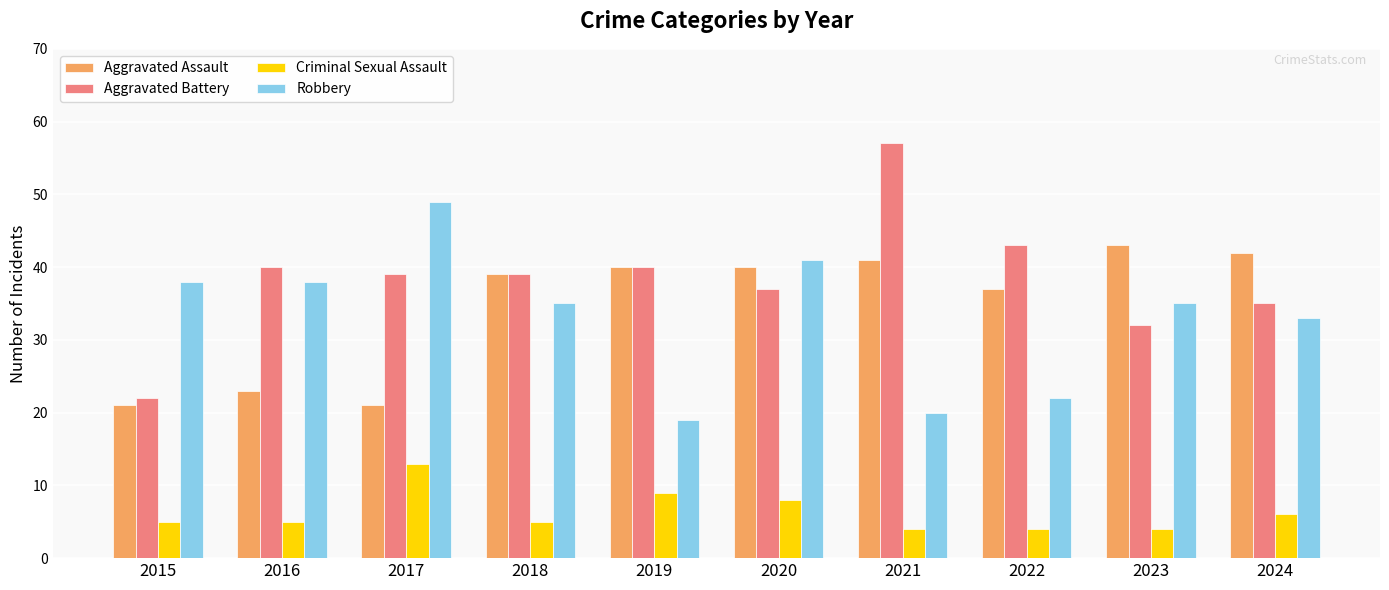

What is the sum of all Aggravated Battery values?

384